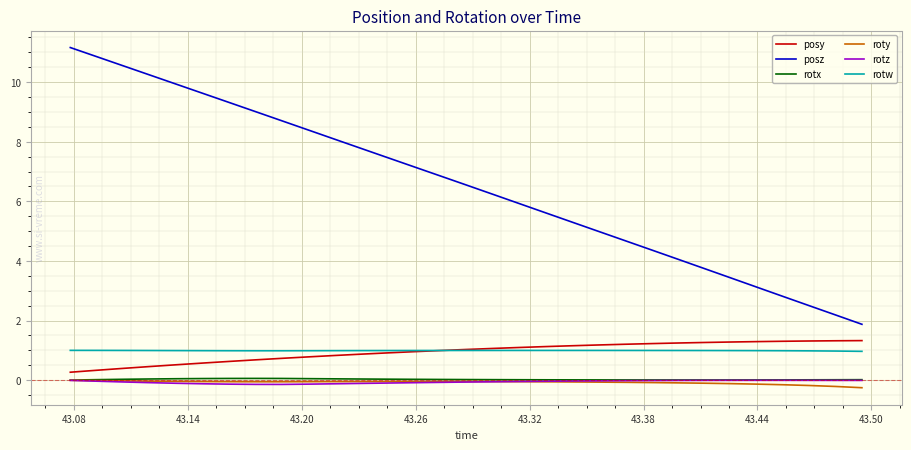

What is the smallest value displayed?

-0.3